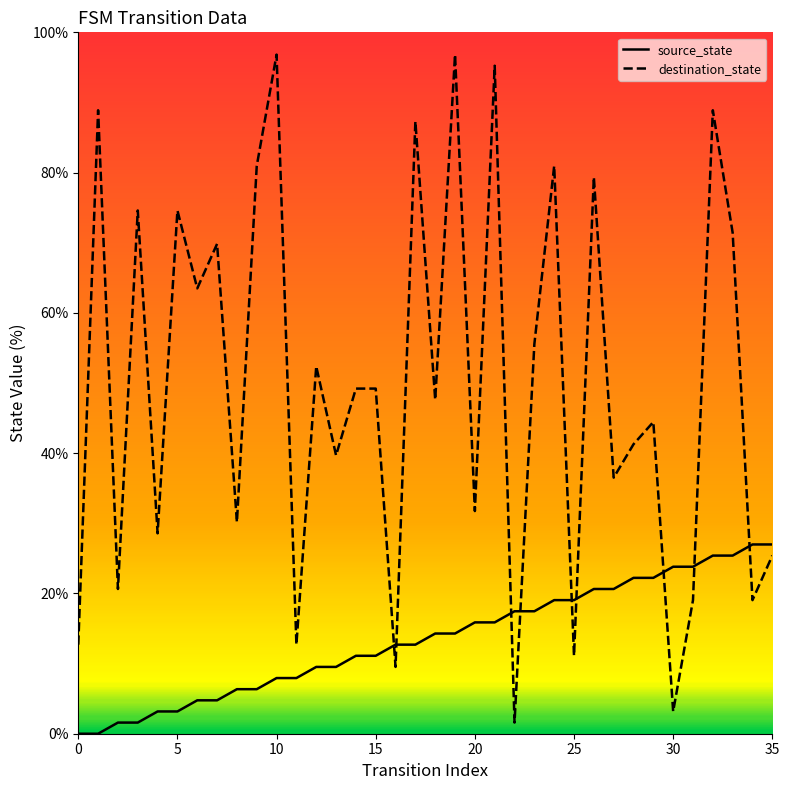

True or false: destination_state and source_state intersect in this chart.

True